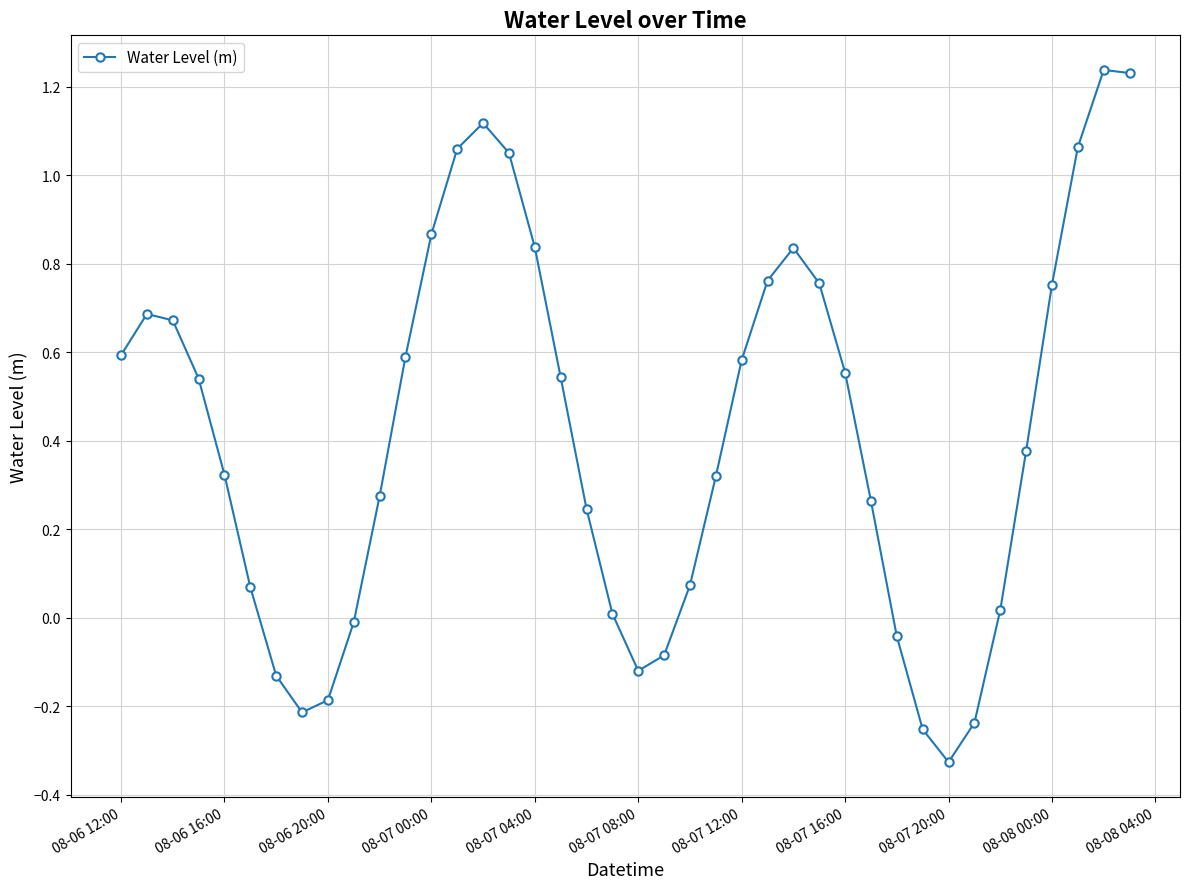

What is the difference between the maximum and minimum values?

1.6